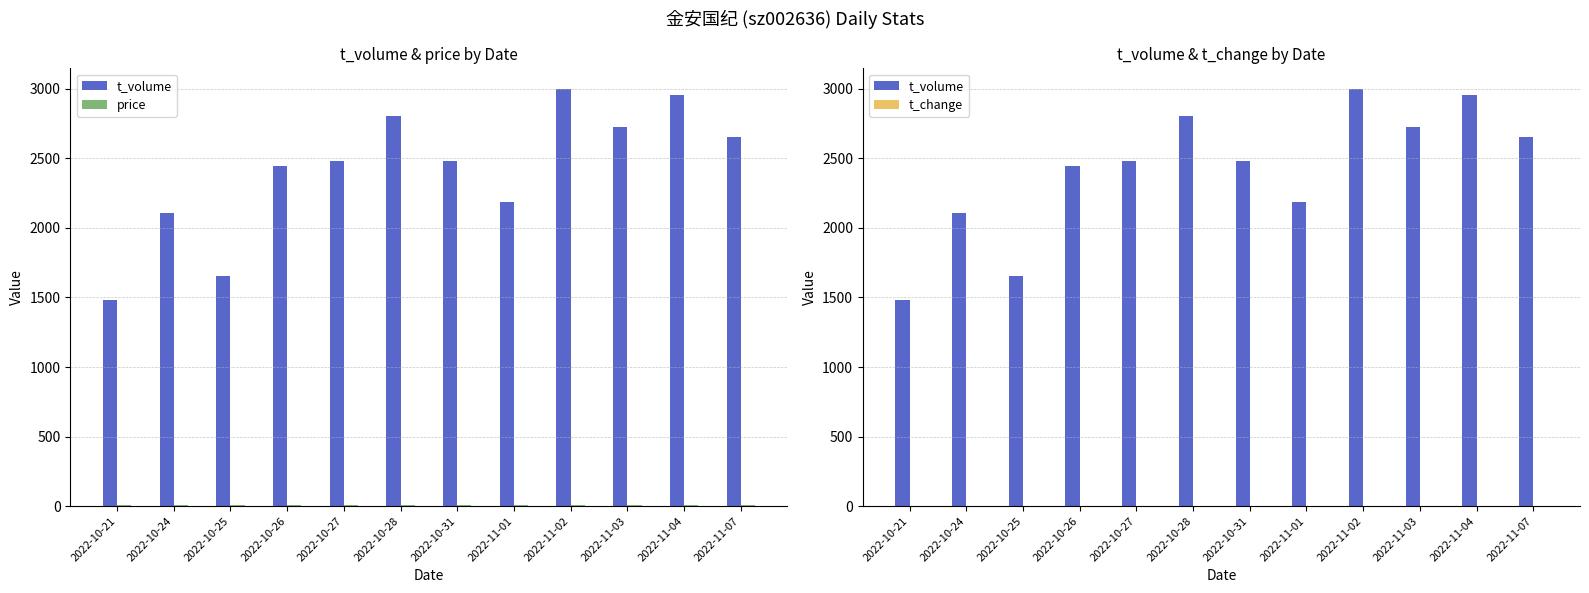

Reading right to left, list all the values displayed in this chart.

t_volume: 2022-11-07=2657.0	2022-11-04=2958.0	2022-11-03=2726.0	2022-11-02=2997.0	2022-11-01=2186.0	2022-10-31=2483.0	2022-10-28=2805.0	2022-10-27=2479.0	2022-10-26=2449.0	2022-10-25=1657.0	2022-10-24=2110.0	2022-10-21=1480.0
price: 2022-11-07=8.2	2022-11-04=8.2	2022-11-03=8.2	2022-11-02=8.2	2022-11-01=8.1	2022-10-31=8.0	2022-10-28=7.7	2022-10-27=8.1	2022-10-26=8.0	2022-10-25=7.8	2022-10-24=7.9	2022-10-21=8.0
t_change: 2022-11-07=0.4	2022-11-04=0.5	2022-11-03=0.5	2022-11-02=0.5	2022-11-01=0.4	2022-10-31=0.4	2022-10-28=0.5	2022-10-27=0.4	2022-10-26=0.4	2022-10-25=0.3	2022-10-24=0.4	2022-10-21=0.3